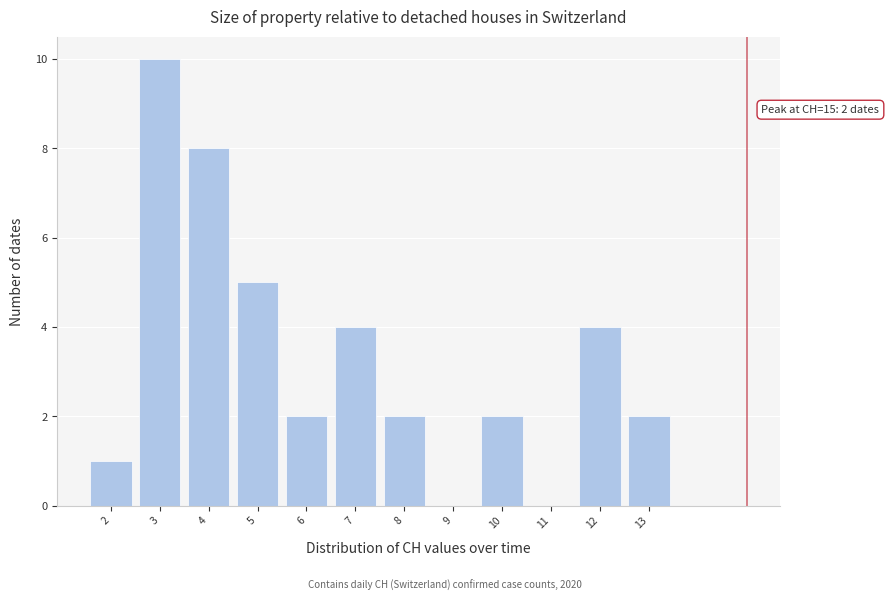

Which range on the x-axis has the tallest bar?

2.5 to 3.5